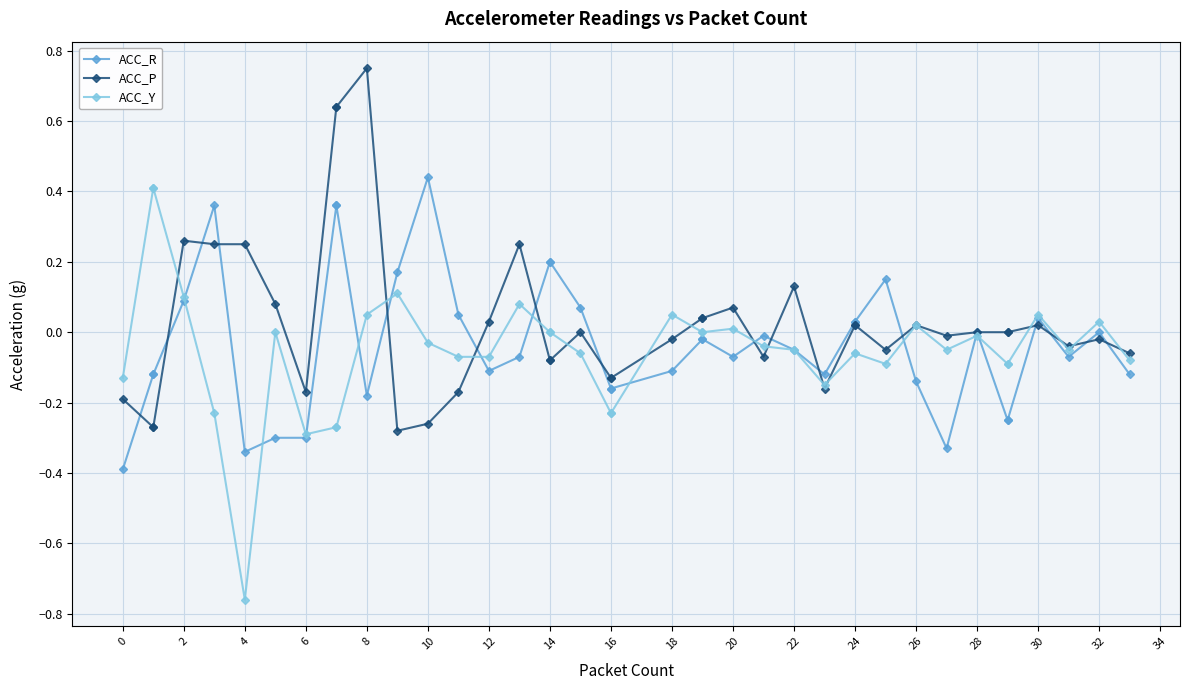

What is the minimum value shown in the chart?

-0.8